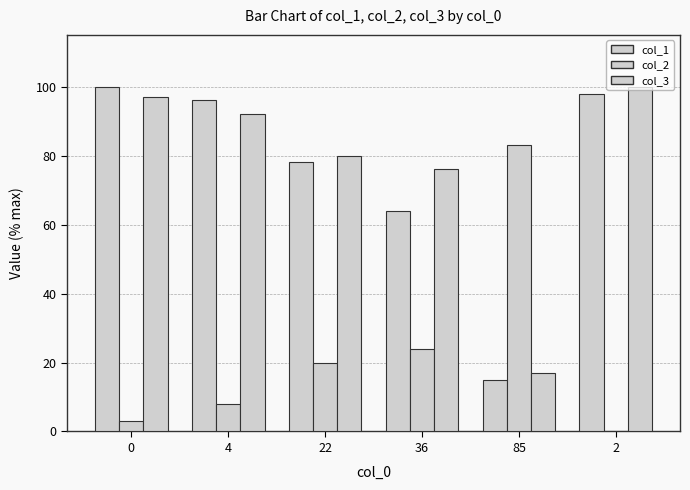

How many data points does each series have?

6